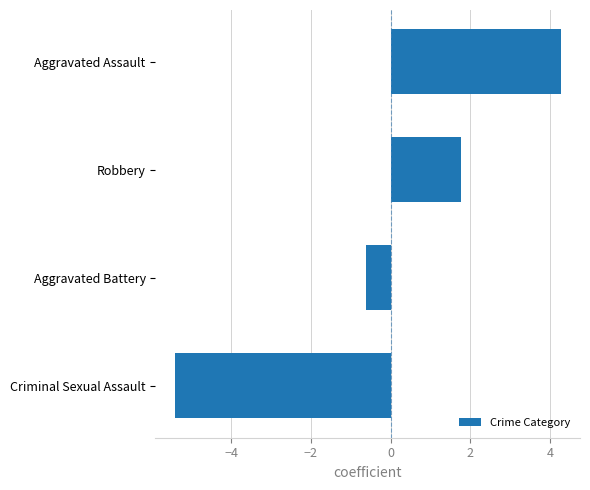

How many values exceed 1?

2